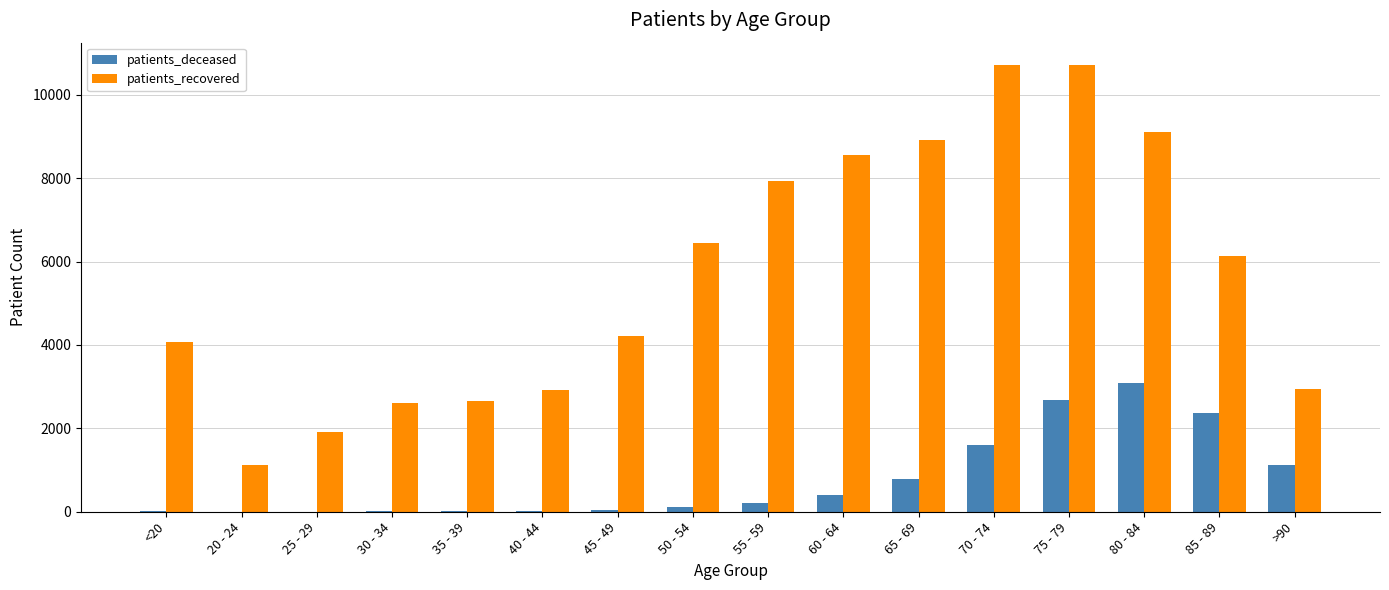

Are the bars grouped side by side (vs. stacked)?

Yes